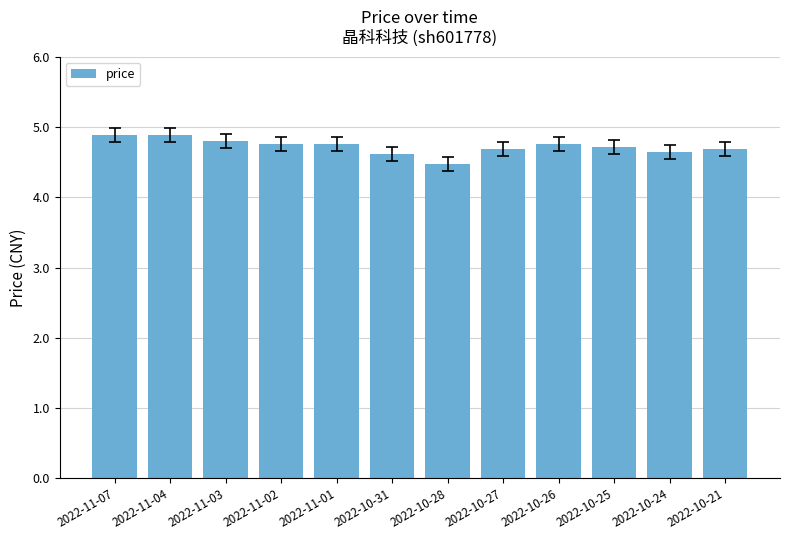

What is the change in value from 2022-10-28 to 2022-10-27?

+0.2